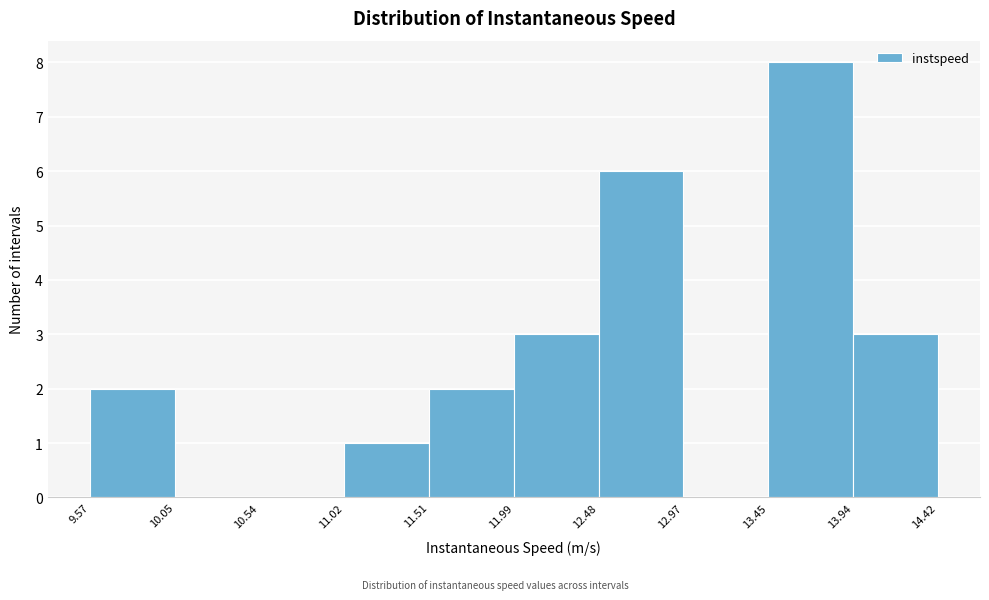

Reading left to right, transcribe this chart: for each bar, give the range it covers on the x-axis and its height. The values are not printed on the chart, so give them approximately, as read against the axis.

9.57 to 10.05: 2
10.05 to 10.54: 0
10.54 to 11.02: 0
11.02 to 11.51: 1
11.51 to 11.99: 2
11.99 to 12.48: 3
12.48 to 12.97: 6
12.97 to 13.45: 0
13.45 to 13.94: 8
13.94 to 14.42: 3